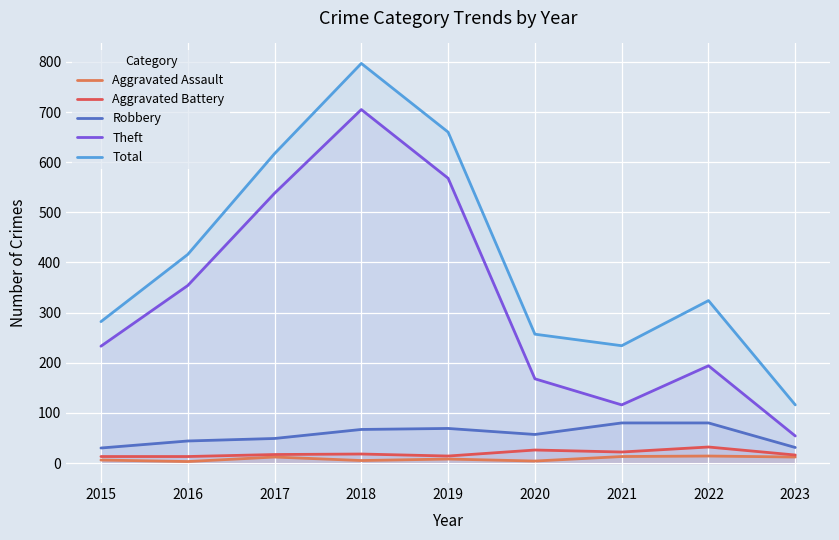

At 2017, list the series in order from smallest to largest.

Aggravated Assault, Aggravated Battery, Robbery, Theft, Total